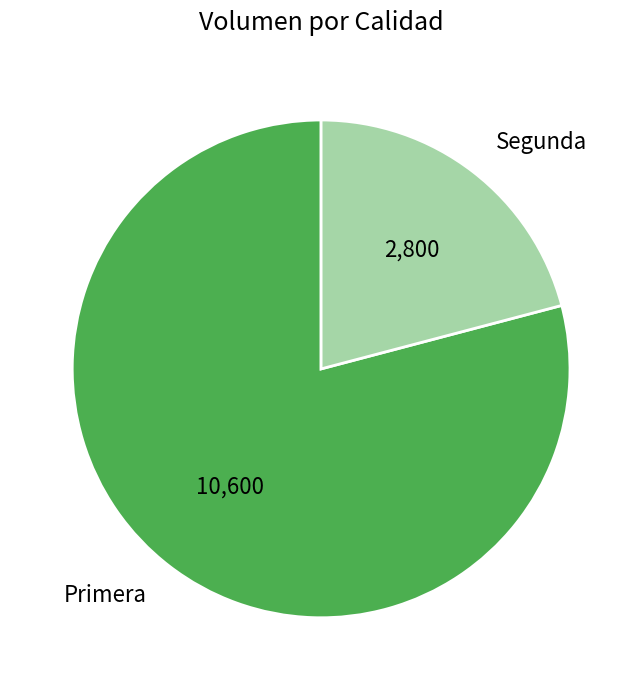

Combined, do Segunda and Primera account for over 50%?

Yes